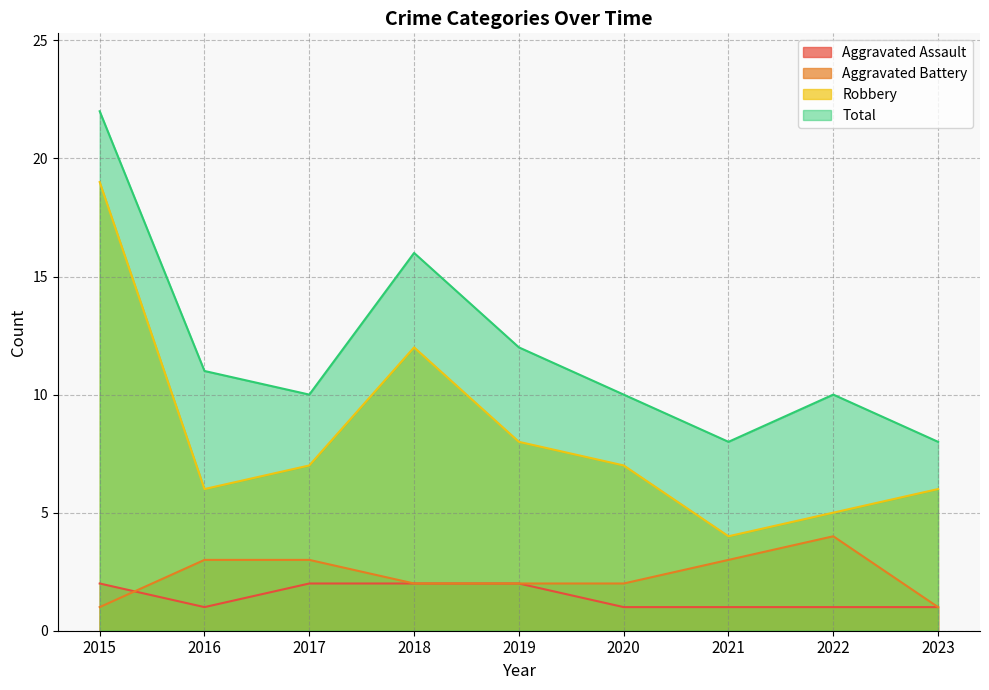

How many times do Aggravated Assault and Aggravated Battery cross each other?

1